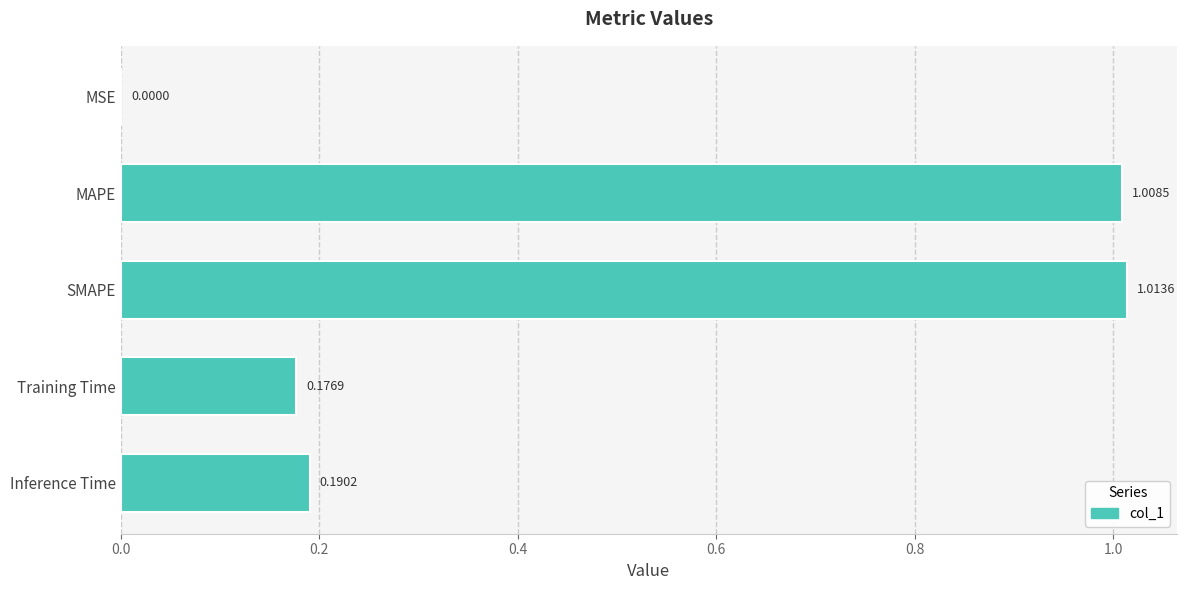

Between Training Time and MAPE, which is larger?

MAPE